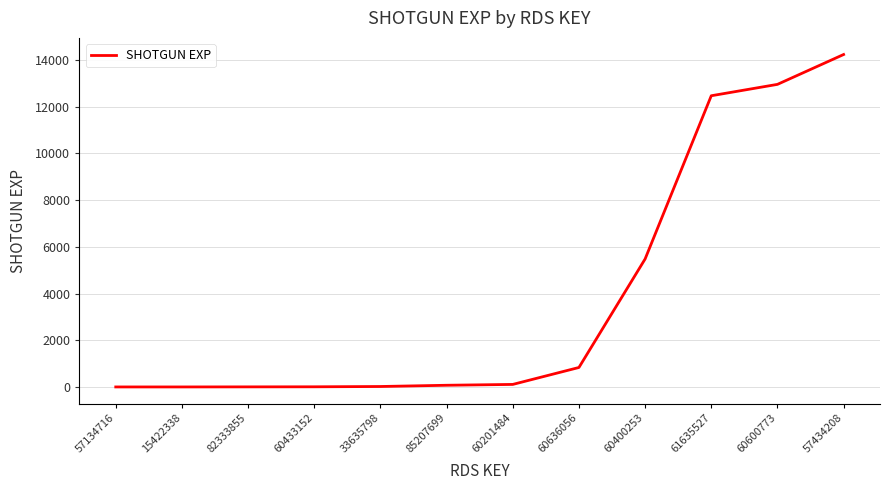

Read the value at 60400253.

5478